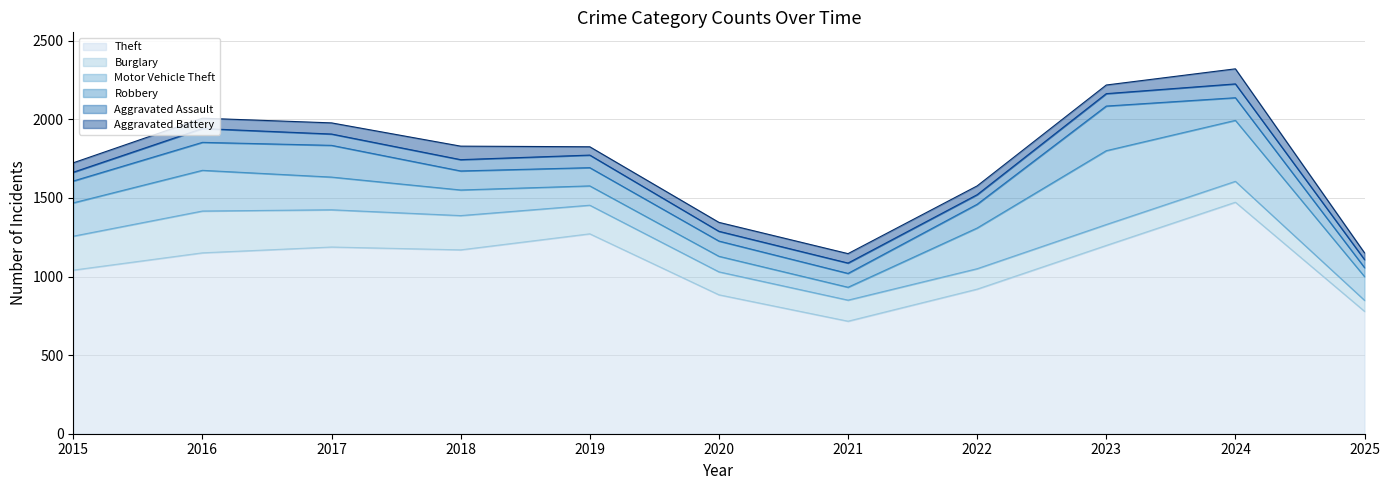

What is the maximum value shown in the chart?

1473